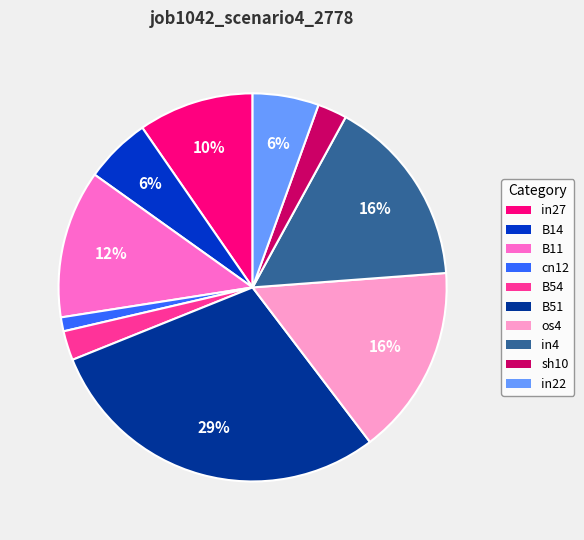

Is the sum of in27 and os4 greater than half?

No